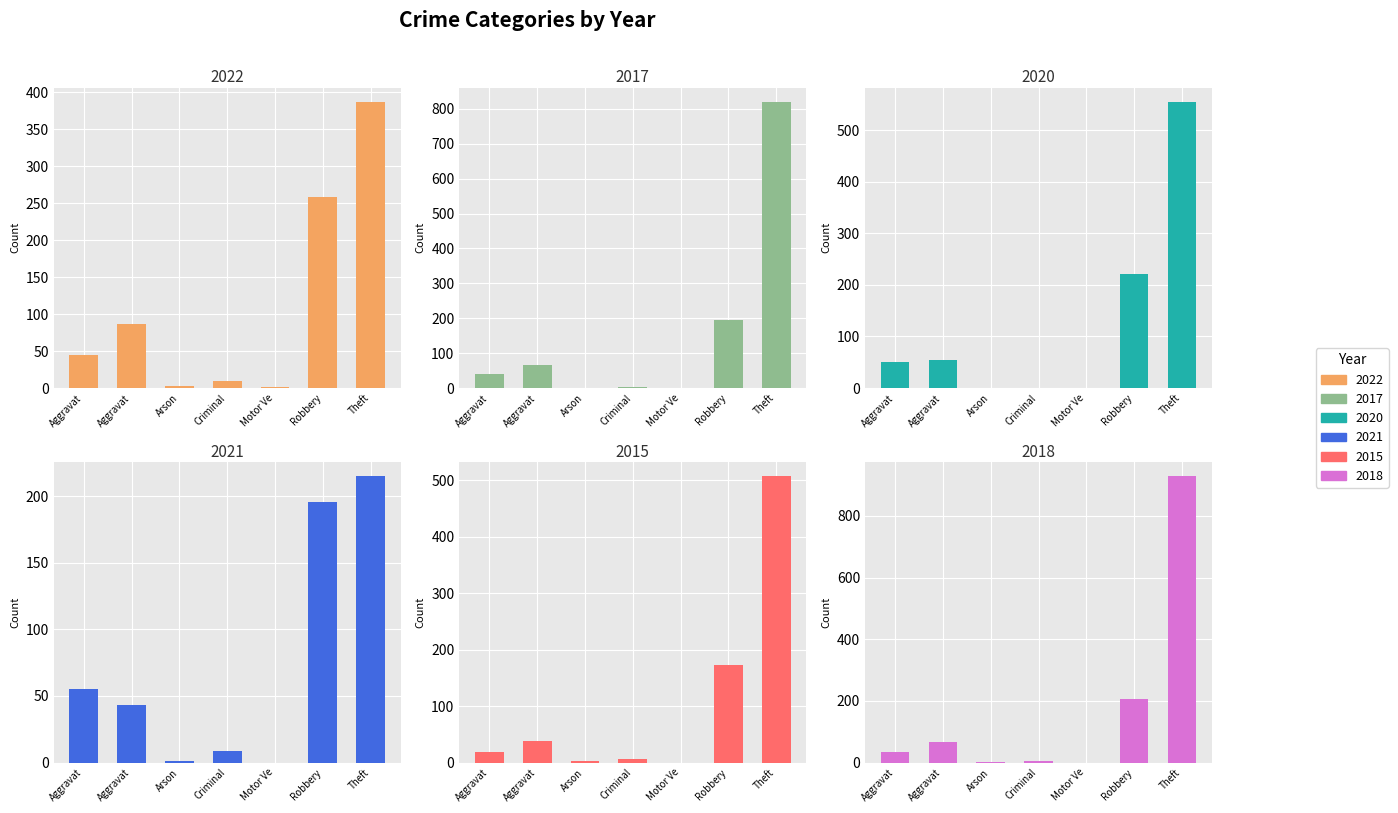

Which series has the largest total across all categories?

2018